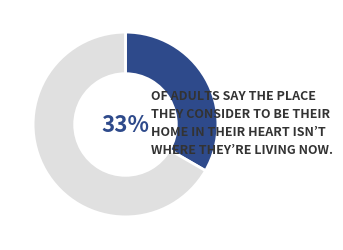

To the nearest percent, what is the average slice percentage?

50%